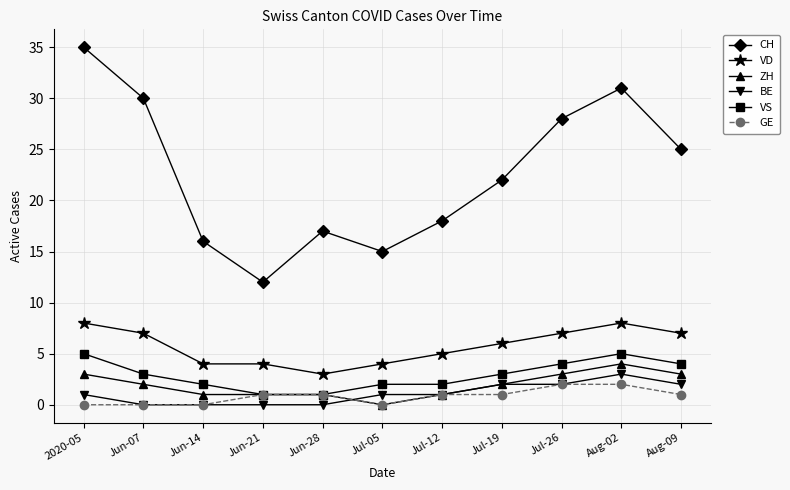

What is the difference between the VD values at Jul-12 and Aug-02?

3